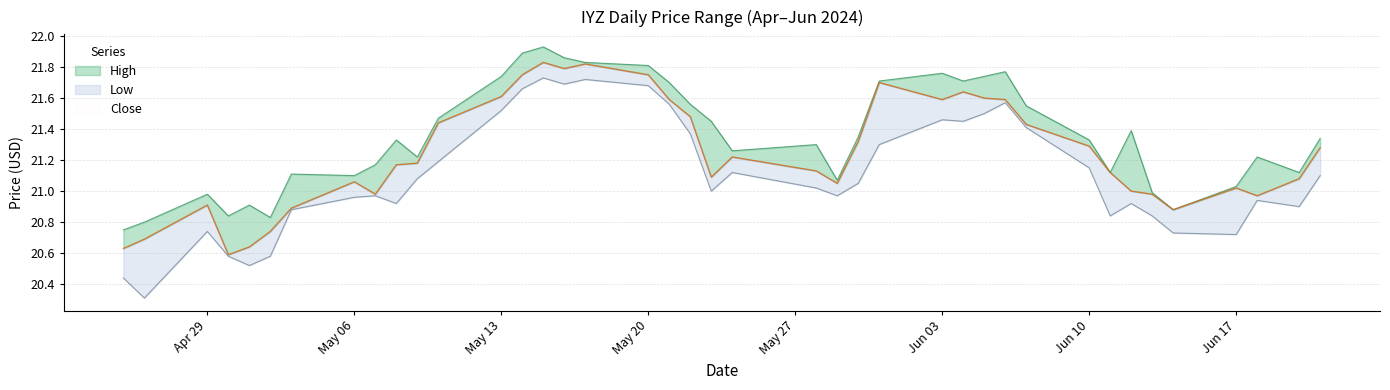

How many lines are shown in the chart?

3